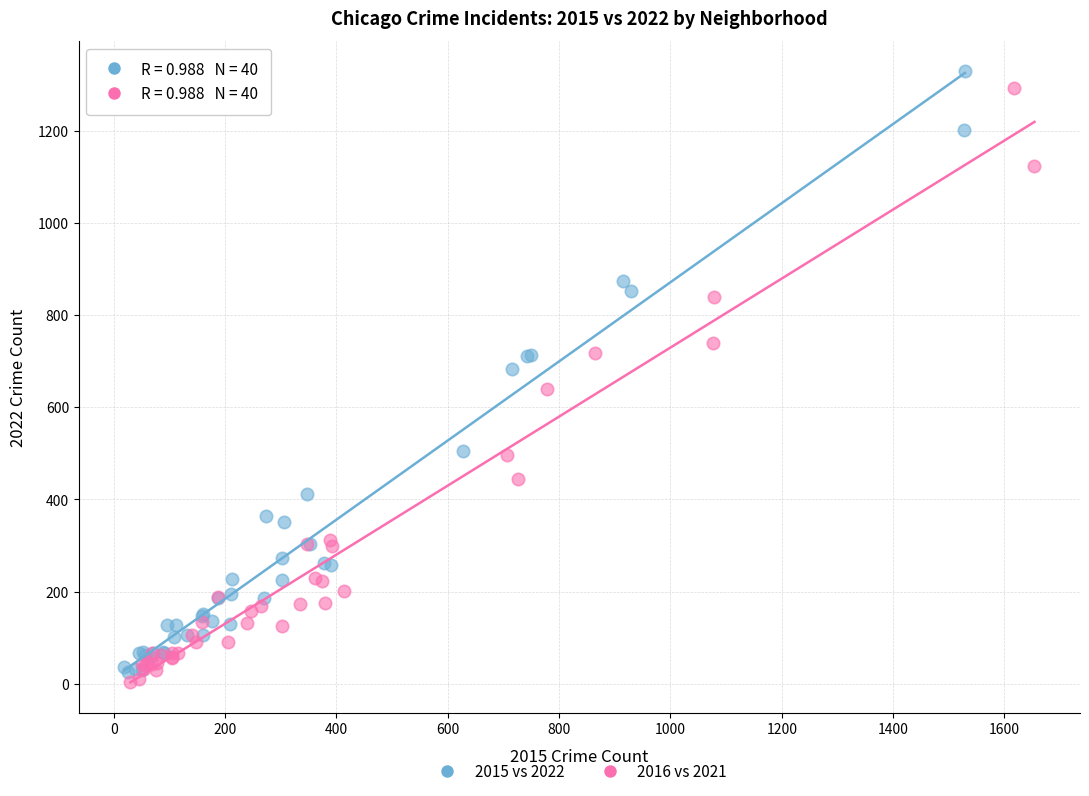

What are all the series names shown in the legend?

2015 vs 2022, 2016 vs 2021